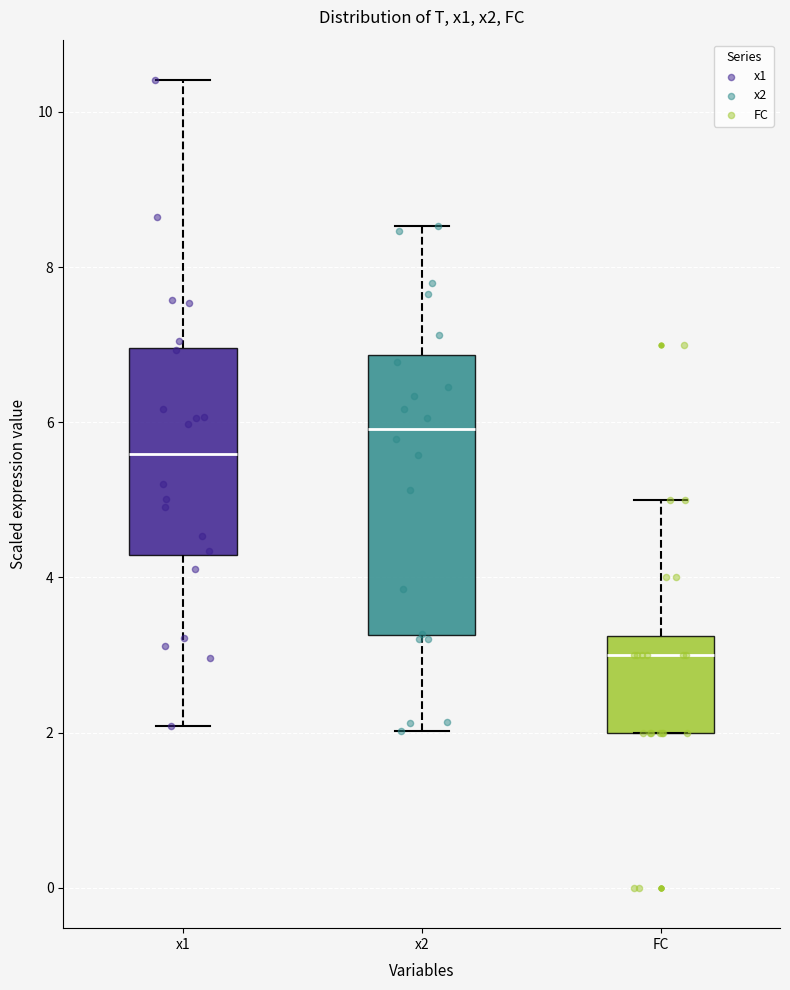

Reading left to right, read every box against the y-axis: the position of its median line, the range the box covers, and the ends of its whiskers. The values are not printed on the chart, so give them approximately, as read against the axis.

x1: median 5.6, box 4.2 to 7.0, whiskers 2.0 to 10.4
x2: median 6.0, box 3.2 to 6.8, whiskers 2.0 to 8.6
FC: median 3.0, box 2.0 to 3.2, whiskers 2.0 to 5.0